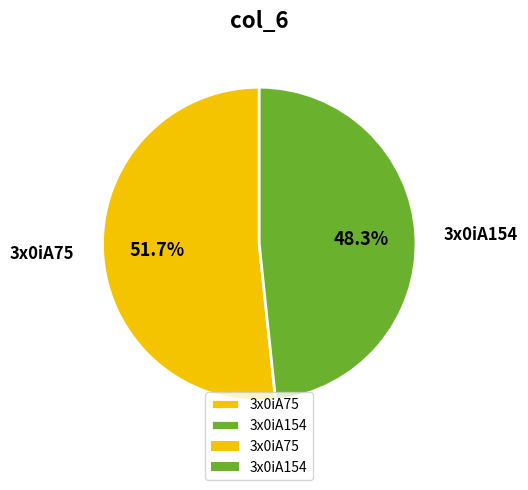

Between 3x0iA154 and 3x0iA75, which is larger?

3x0iA75